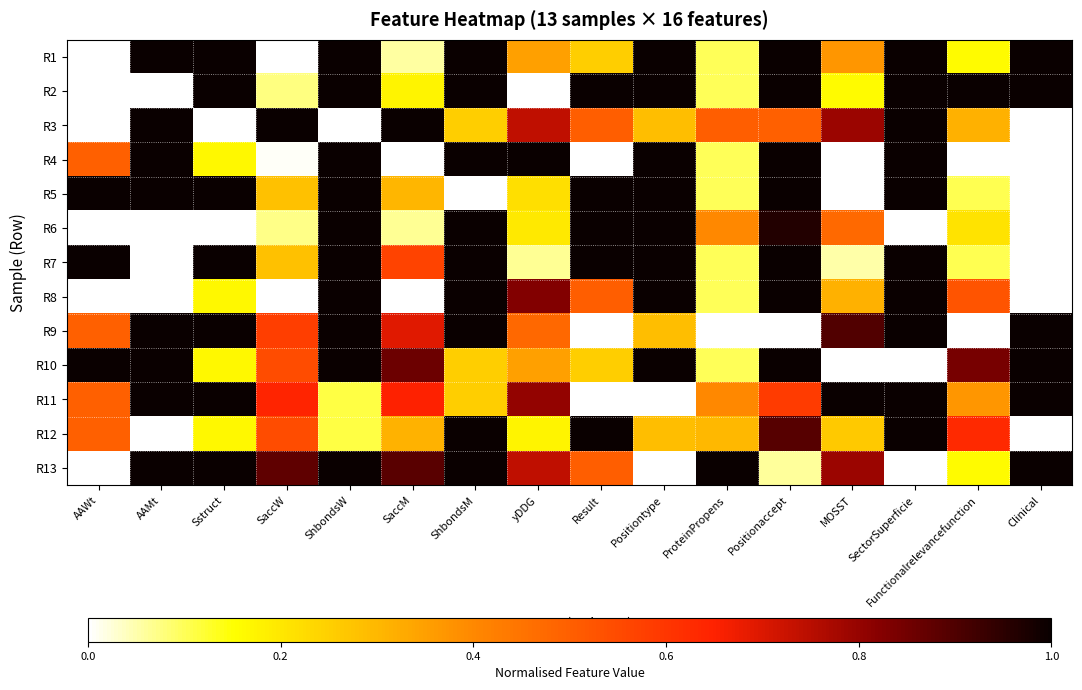

Reading left to right, list all the values displayed in this chart.

R1: AAWt=0.0	AAMt=1.0	Sstruct=1.0	SaccW=0.0	ShbondsW=1.0	SaccM=0.1	ShbondsM=1.0	yDDG=0.3	Result=0.2	Positiontype=1.0	ProteinPropens=0.1	Positionaccept=1.0	MOSST=0.4	SectorSuperficie=1.0	Functionalrelevancefunction=0.2	Clinical=1.0
R2: AAWt=0.0	AAMt=0.0	Sstruct=1.0	SaccW=0.1	ShbondsW=1.0	SaccM=0.2	ShbondsM=1.0	yDDG=0.0	Result=1.0	Positiontype=1.0	ProteinPropens=0.1	Positionaccept=1.0	MOSST=0.2	SectorSuperficie=1.0	Functionalrelevancefunction=1.0	Clinical=1.0
R3: AAWt=0.0	AAMt=1.0	Sstruct=0.0	SaccW=1.0	ShbondsW=0.0	SaccM=1.0	ShbondsM=0.3	yDDG=0.7	Result=0.5	Positiontype=0.3	ProteinPropens=0.5	Positionaccept=0.5	MOSST=0.8	SectorSuperficie=1.0	Functionalrelevancefunction=0.3	Clinical=0.0
R4: AAWt=0.5	AAMt=1.0	Sstruct=0.2	SaccW=0.0	ShbondsW=1.0	SaccM=0.0	ShbondsM=1.0	yDDG=1.0	Result=0.0	Positiontype=1.0	ProteinPropens=0.1	Positionaccept=1.0	MOSST=0.0	SectorSuperficie=1.0	Functionalrelevancefunction=0.0	Clinical=0.0
R5: AAWt=1.0	AAMt=1.0	Sstruct=1.0	SaccW=0.3	ShbondsW=1.0	SaccM=0.3	ShbondsM=0.0	yDDG=0.2	Result=1.0	Positiontype=1.0	ProteinPropens=0.1	Positionaccept=1.0	MOSST=0.0	SectorSuperficie=1.0	Functionalrelevancefunction=0.1	Clinical=0.0
R6: AAWt=0.0	AAMt=0.0	Sstruct=0.0	SaccW=0.1	ShbondsW=1.0	SaccM=0.1	ShbondsM=1.0	yDDG=0.2	Result=1.0	Positiontype=1.0	ProteinPropens=0.4	Positionaccept=1.0	MOSST=0.5	SectorSuperficie=0.0	Functionalrelevancefunction=0.2	Clinical=0.0
R7: AAWt=1.0	AAMt=0.0	Sstruct=1.0	SaccW=0.3	ShbondsW=1.0	SaccM=0.6	ShbondsM=1.0	yDDG=0.1	Result=1.0	Positiontype=1.0	ProteinPropens=0.1	Positionaccept=1.0	MOSST=0.1	SectorSuperficie=1.0	Functionalrelevancefunction=0.1	Clinical=0.0
R8: AAWt=0.0	AAMt=0.0	Sstruct=0.2	SaccW=0.0	ShbondsW=1.0	SaccM=0.0	ShbondsM=1.0	yDDG=0.8	Result=0.5	Positiontype=1.0	ProteinPropens=0.1	Positionaccept=1.0	MOSST=0.3	SectorSuperficie=1.0	Functionalrelevancefunction=0.5	Clinical=0.0
R9: AAWt=0.5	AAMt=1.0	Sstruct=1.0	SaccW=0.6	ShbondsW=1.0	SaccM=0.7	ShbondsM=1.0	yDDG=0.5	Result=0.0	Positiontype=0.3	ProteinPropens=0.0	Positionaccept=0.0	MOSST=0.9	SectorSuperficie=1.0	Functionalrelevancefunction=0.0	Clinical=1.0
R10: AAWt=1.0	AAMt=1.0	Sstruct=0.2	SaccW=0.5	ShbondsW=1.0	SaccM=0.9	ShbondsM=0.3	yDDG=0.3	Result=0.2	Positiontype=1.0	ProteinPropens=0.1	Positionaccept=1.0	MOSST=0.0	SectorSuperficie=0.0	Functionalrelevancefunction=0.8	Clinical=1.0
R11: AAWt=0.5	AAMt=1.0	Sstruct=1.0	SaccW=0.6	ShbondsW=0.1	SaccM=0.6	ShbondsM=0.3	yDDG=0.8	Result=0.0	Positiontype=0.0	ProteinPropens=0.4	Positionaccept=0.6	MOSST=1.0	SectorSuperficie=1.0	Functionalrelevancefunction=0.4	Clinical=1.0
R12: AAWt=0.5	AAMt=0.0	Sstruct=0.2	SaccW=0.5	ShbondsW=0.1	SaccM=0.3	ShbondsM=1.0	yDDG=0.2	Result=1.0	Positiontype=0.3	ProteinPropens=0.3	Positionaccept=0.9	MOSST=0.3	SectorSuperficie=1.0	Functionalrelevancefunction=0.6	Clinical=0.0
R13: AAWt=0.0	AAMt=1.0	Sstruct=1.0	SaccW=0.9	ShbondsW=1.0	SaccM=0.9	ShbondsM=1.0	yDDG=0.7	Result=0.5	Positiontype=0.0	ProteinPropens=1.0	Positionaccept=0.1	MOSST=0.8	SectorSuperficie=0.0	Functionalrelevancefunction=0.2	Clinical=1.0